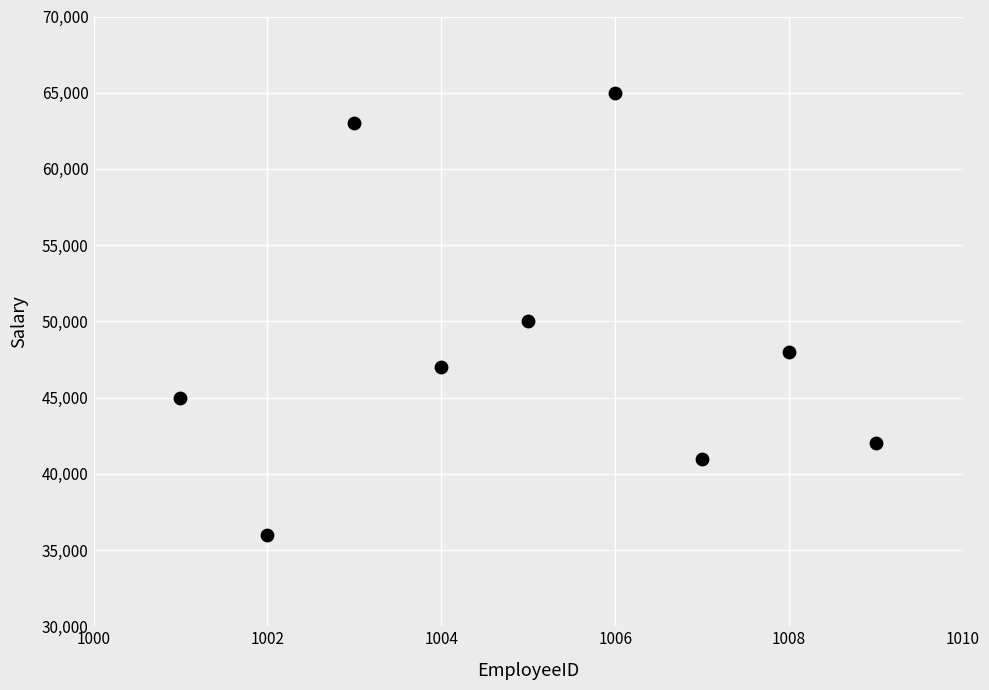

What Y value in the scatter plot is closest to 50500?

50000